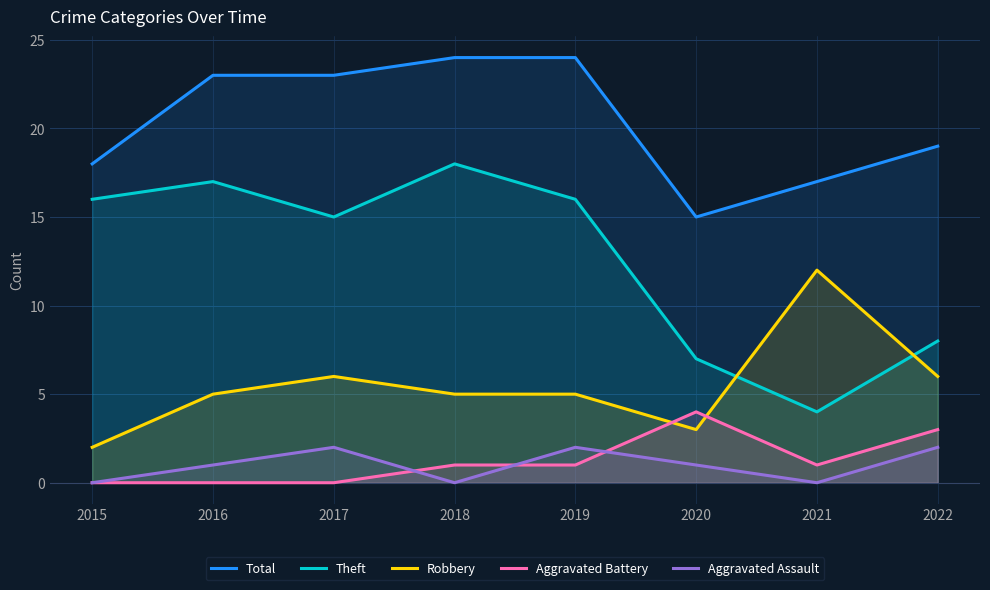

How many interior local valleys does the Theft series have?

2